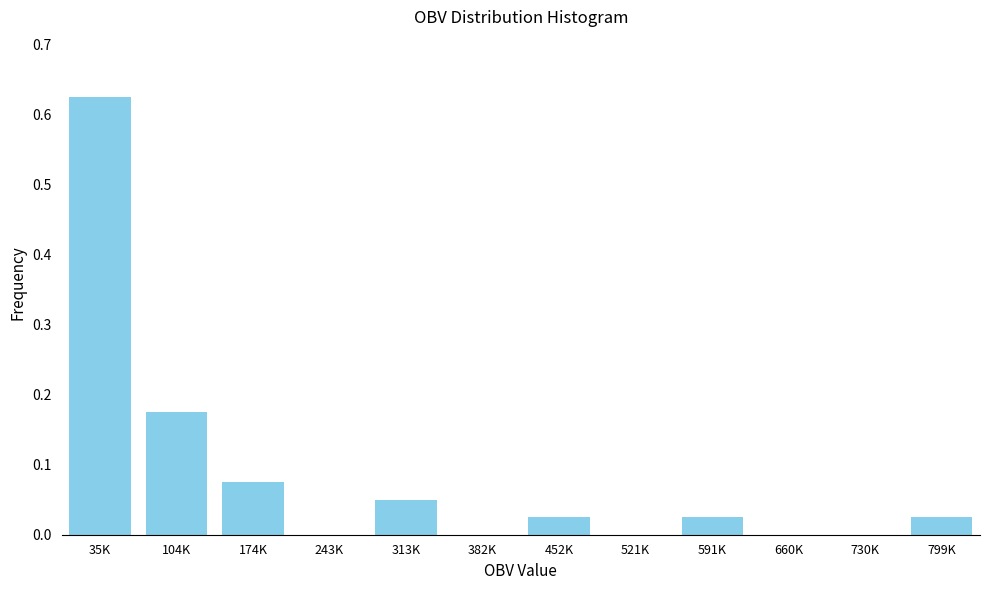

Which has a higher value, 243K or 591K?

591K